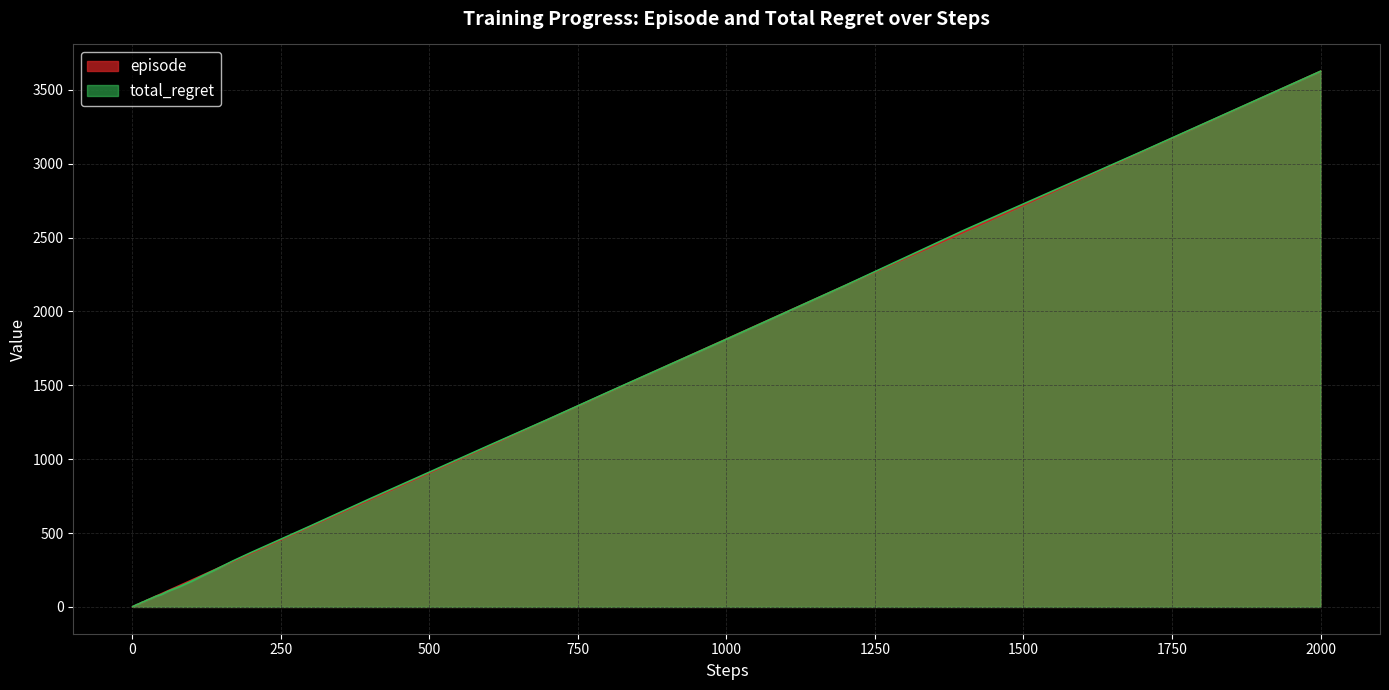

What is the total value across all series at 500?

1818.5